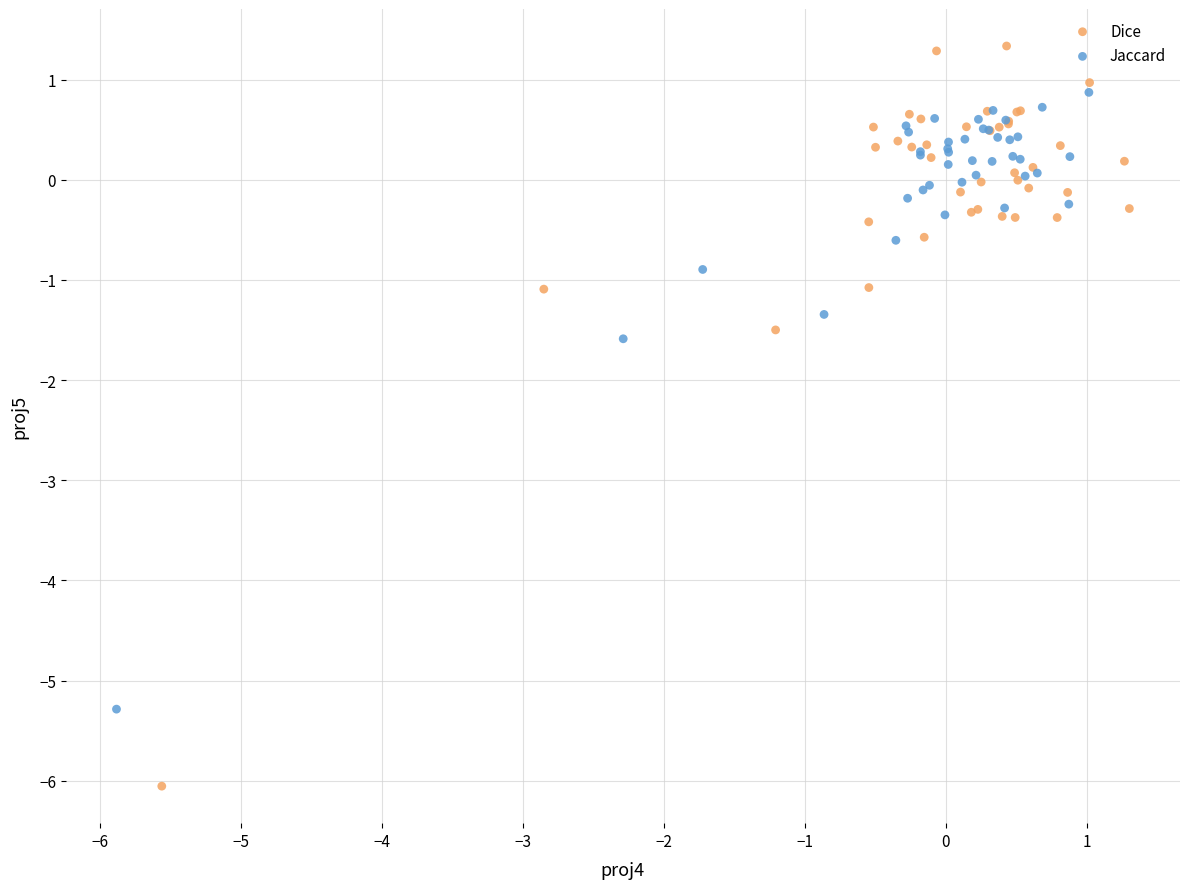

Which series has the largest Y range (max minus min)?

Dice